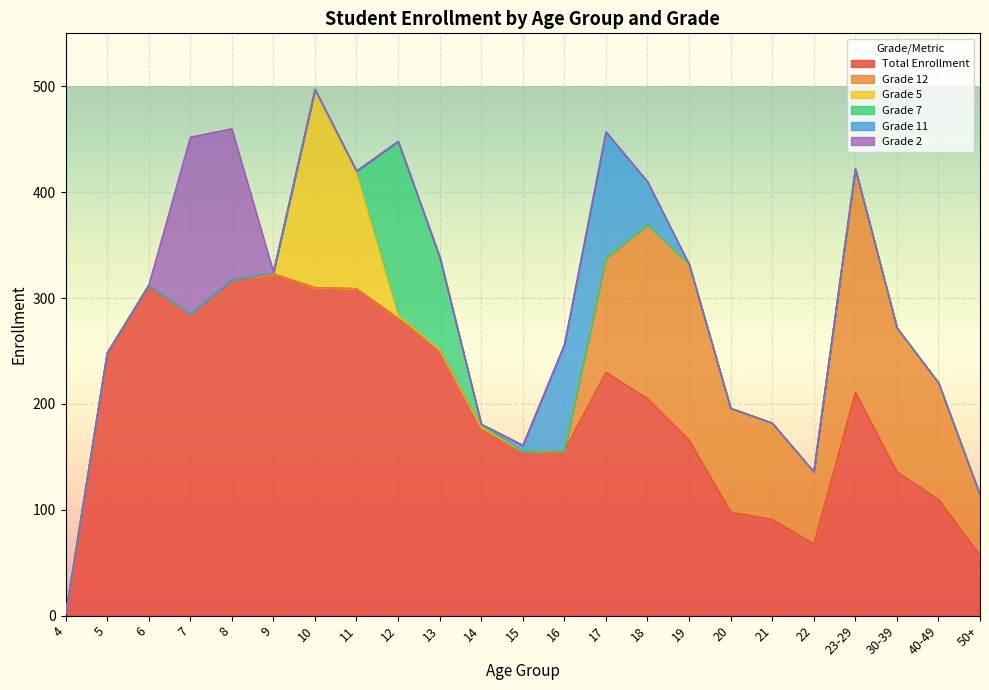

At how many categories does at least one series exceed 39?

22